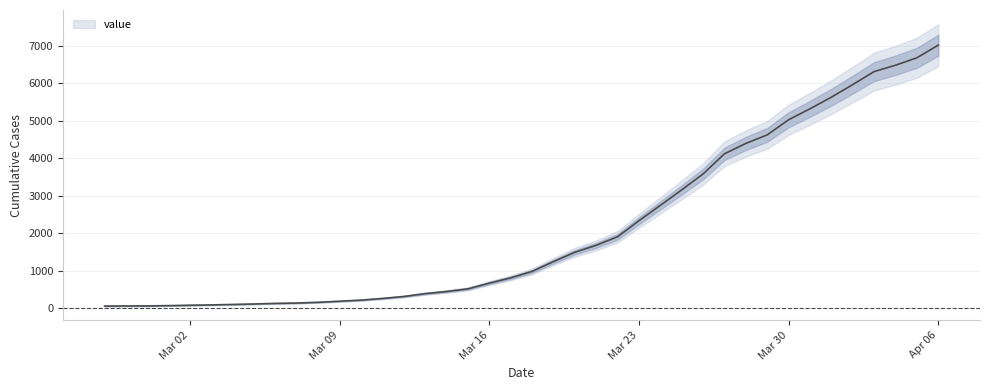

What is the greatest value displayed?

7012